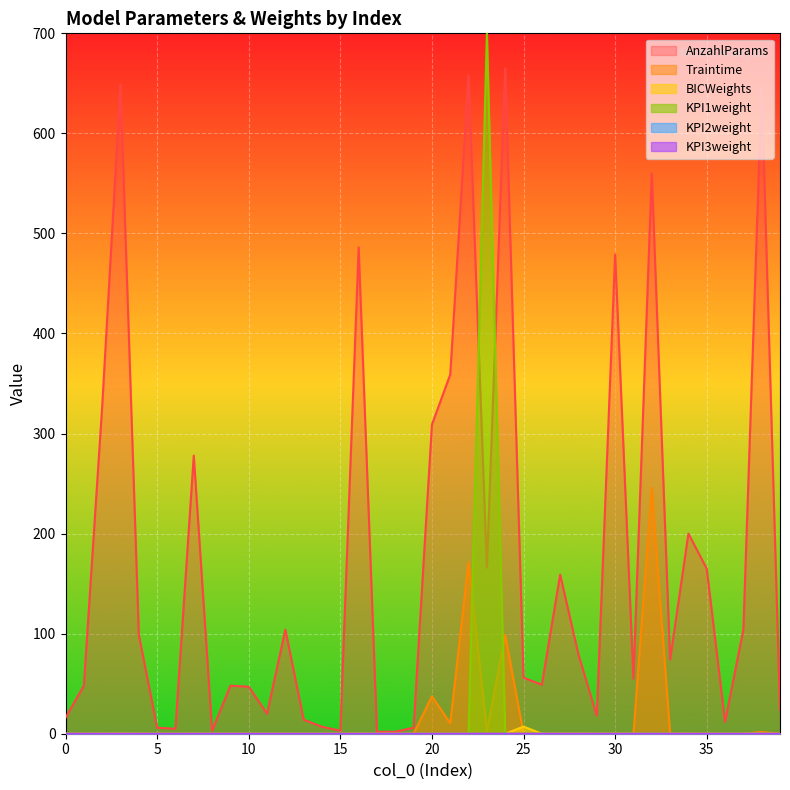

Which series has the largest range (max minus min)?

KPI1weight